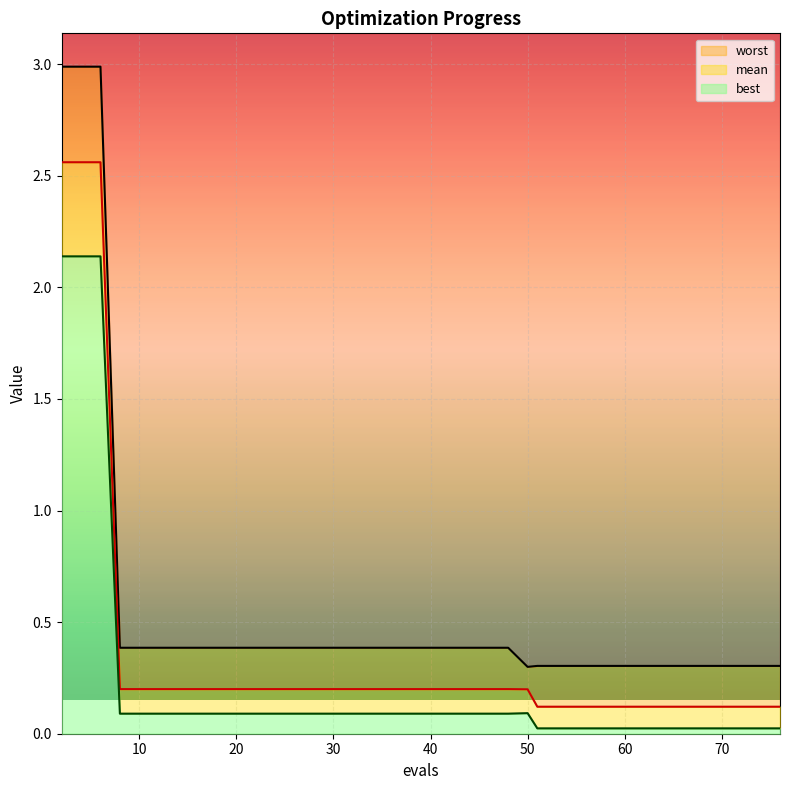

Count the worst values in the range 0 to 1.

37